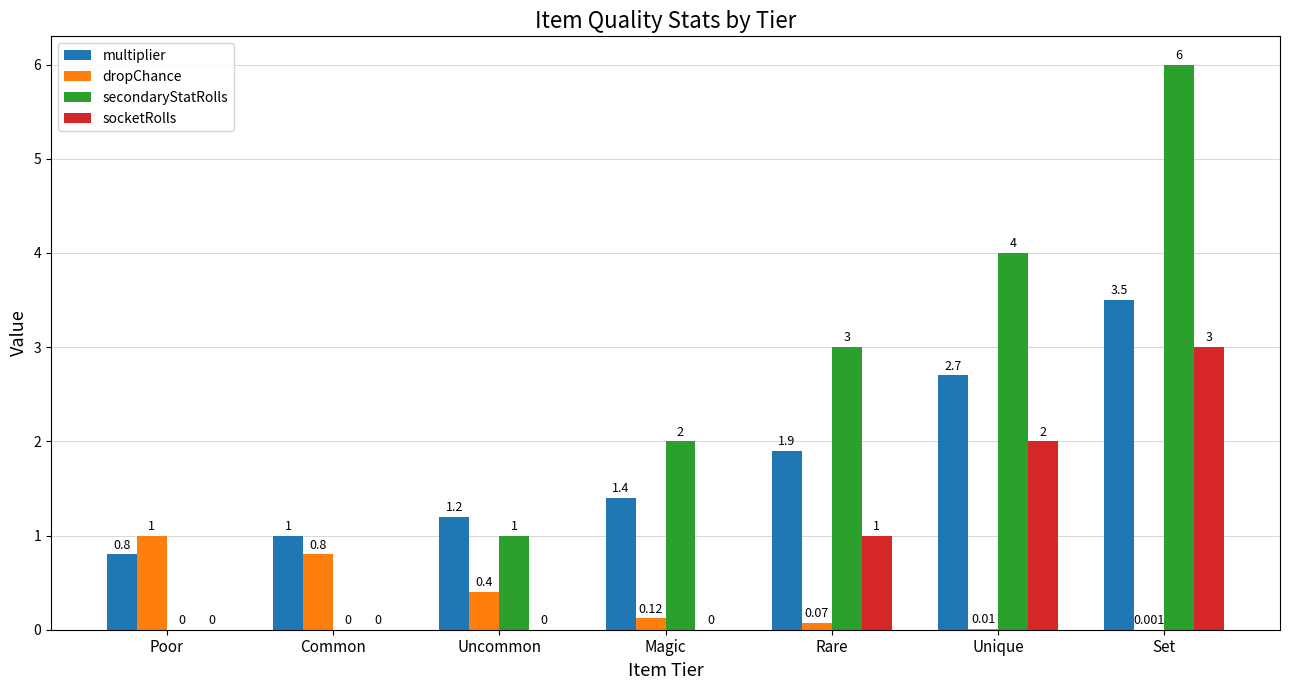

Read the dropChance value at Common.

0.8